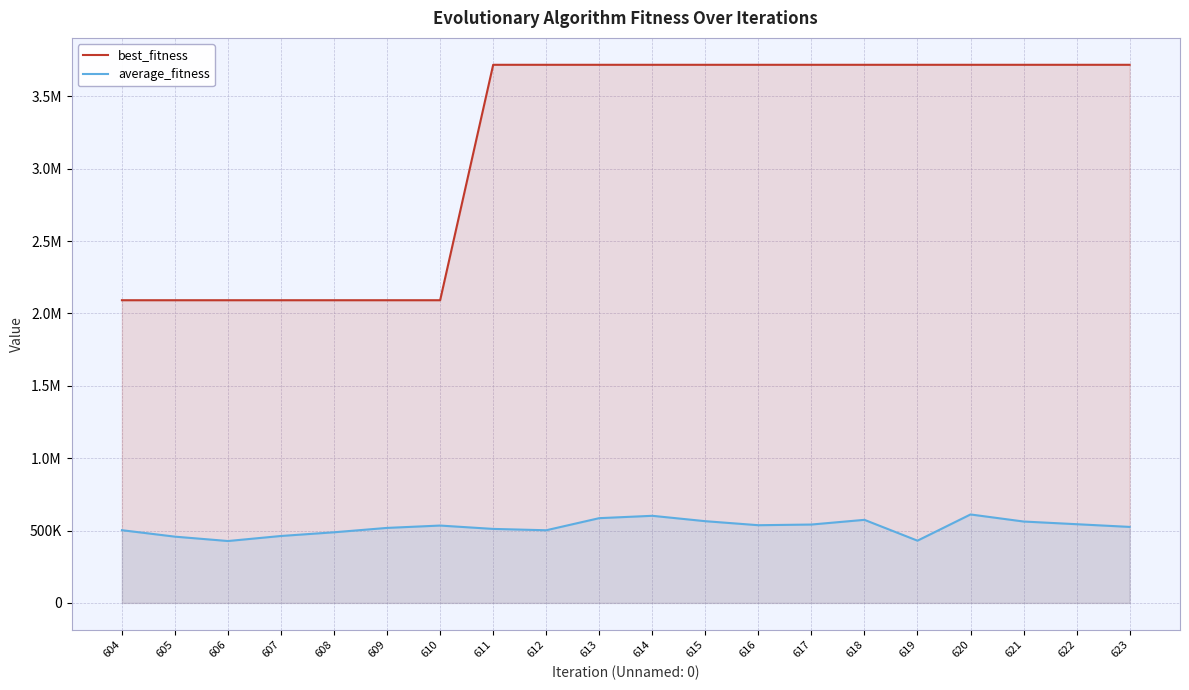

Rank the series by their maximum value, from highest to lowest.

best_fitness, average_fitness